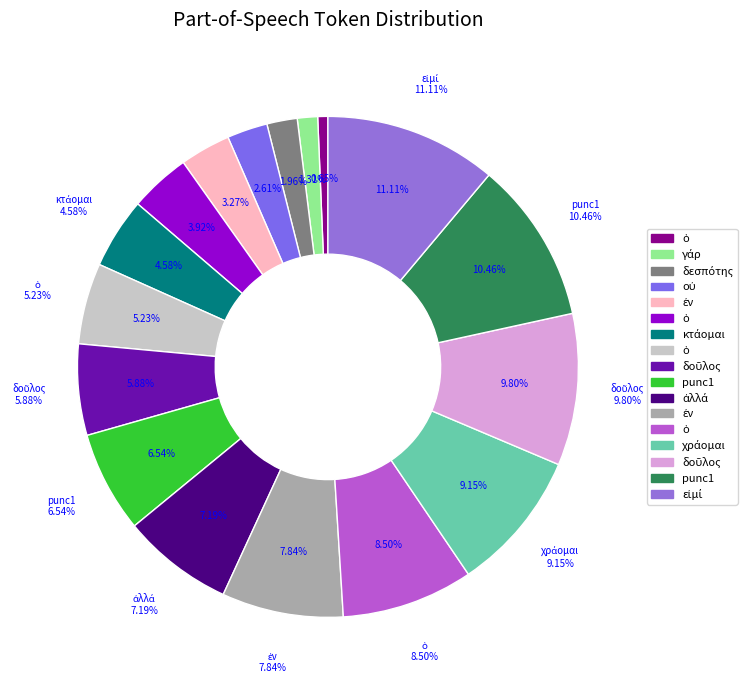

What is the smallest slice in the pie chart?

ὁ